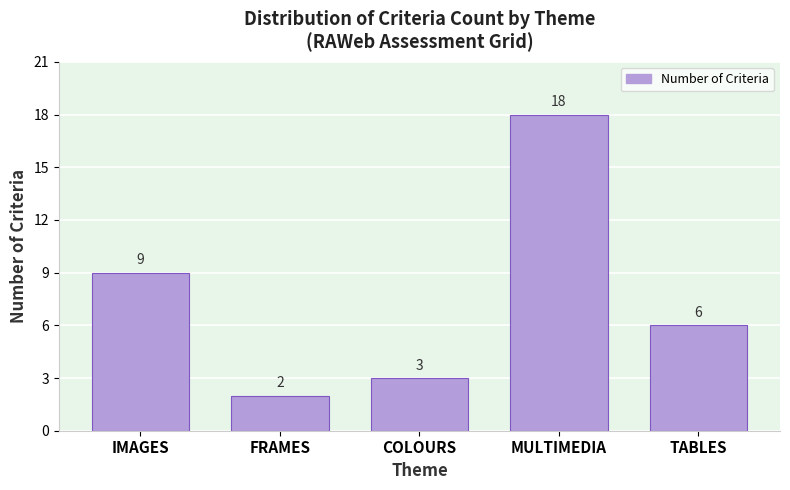

Reading left to right, extract all data points from this chart.

9	2	3	18	6